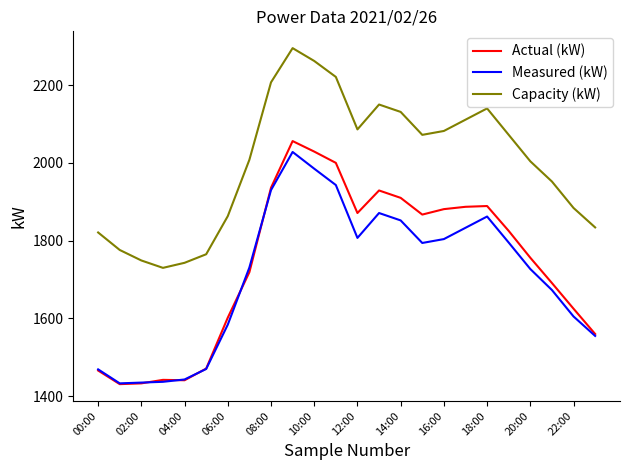

Which series has the largest total across all categories?

Capacity (kW)